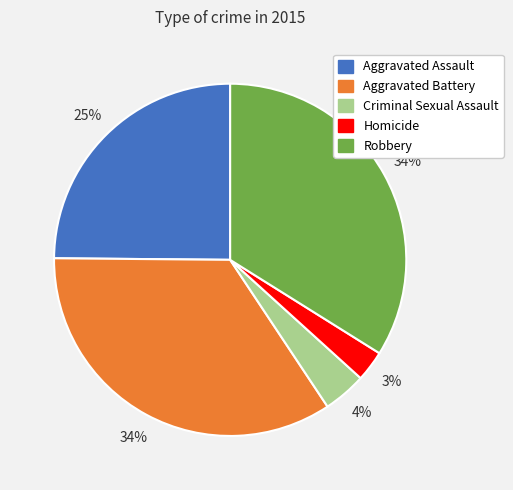

To the nearest percent, what is the difference between the Robbery and Aggravated Assault slice percentages?

9%